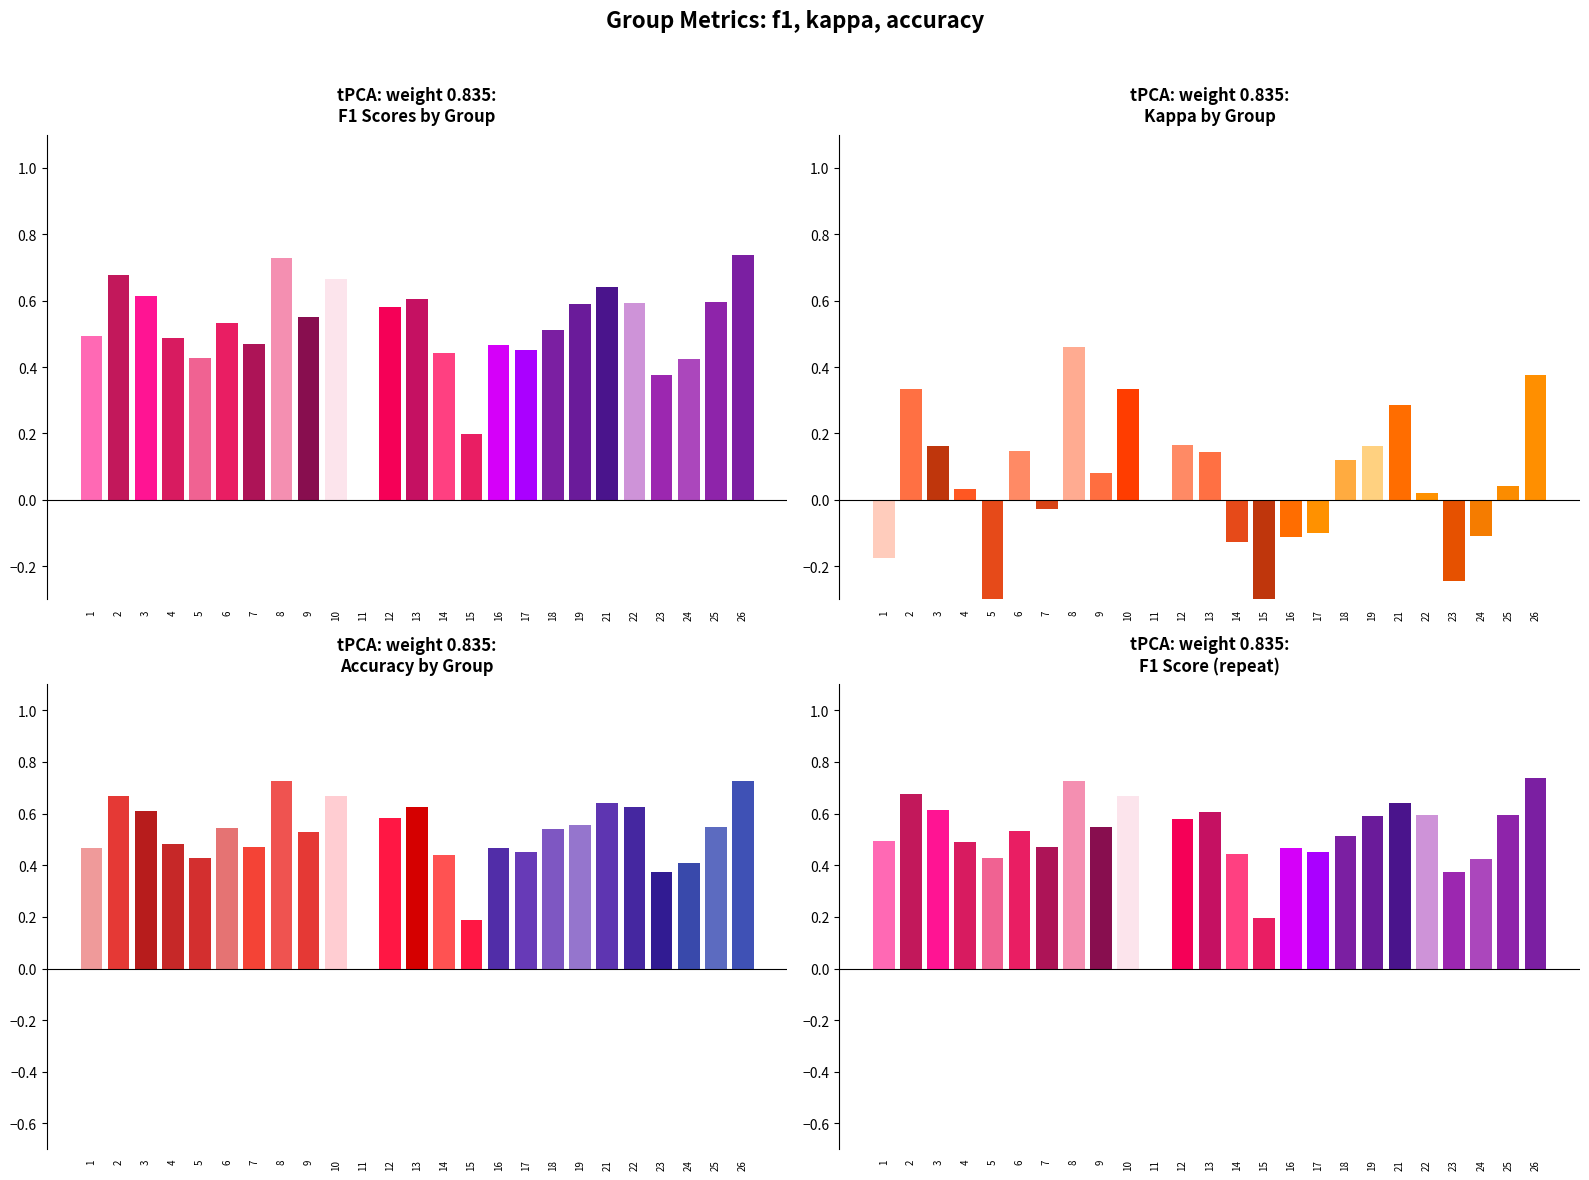

Reading left to right, extract all data points from this chart.

f1: 0.5	0.7	0.6	0.5	0.4	0.5	0.5	0.7	0.5	0.7	0.0	0.6	0.6	0.4	0.2	0.5	0.5	0.5	0.6	0.6	0.6	0.4	0.4	0.6	0.7
kappa: -0.2	0.3	0.2	0.0	-0.4	0.1	-0.0	0.5	0.1	0.3	0.0	0.2	0.1	-0.1	-0.6	-0.1	-0.1	0.1	0.2	0.3	0.0	-0.2	-0.1	0.0	0.4
accuracy: 0.5	0.7	0.6	0.5	0.4	0.5	0.5	0.7	0.5	0.7	0.0	0.6	0.6	0.4	0.2	0.5	0.5	0.5	0.6	0.6	0.6	0.4	0.4	0.6	0.7